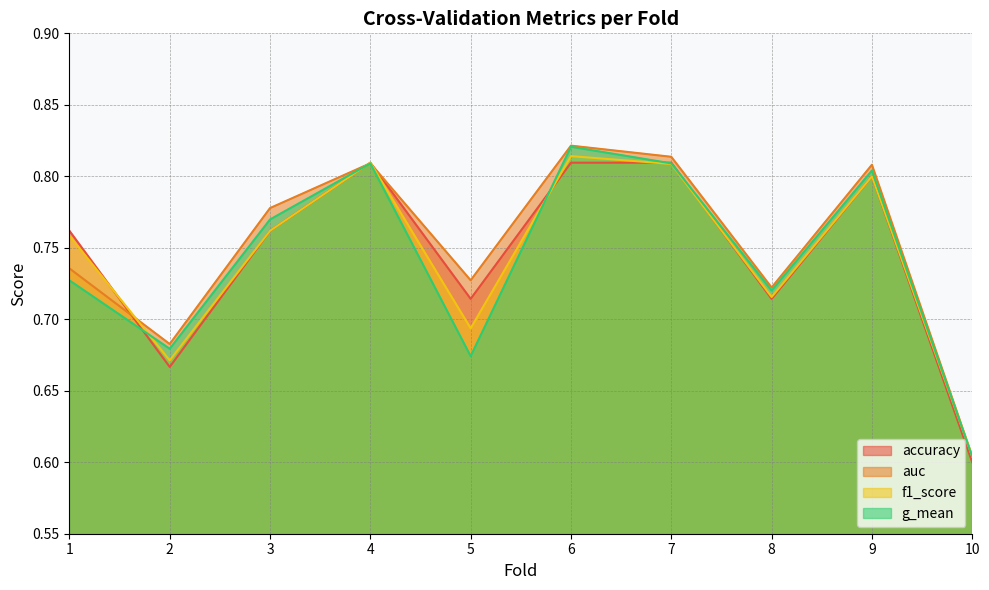

True or false: auc has more than 0 interior local peaks.

True